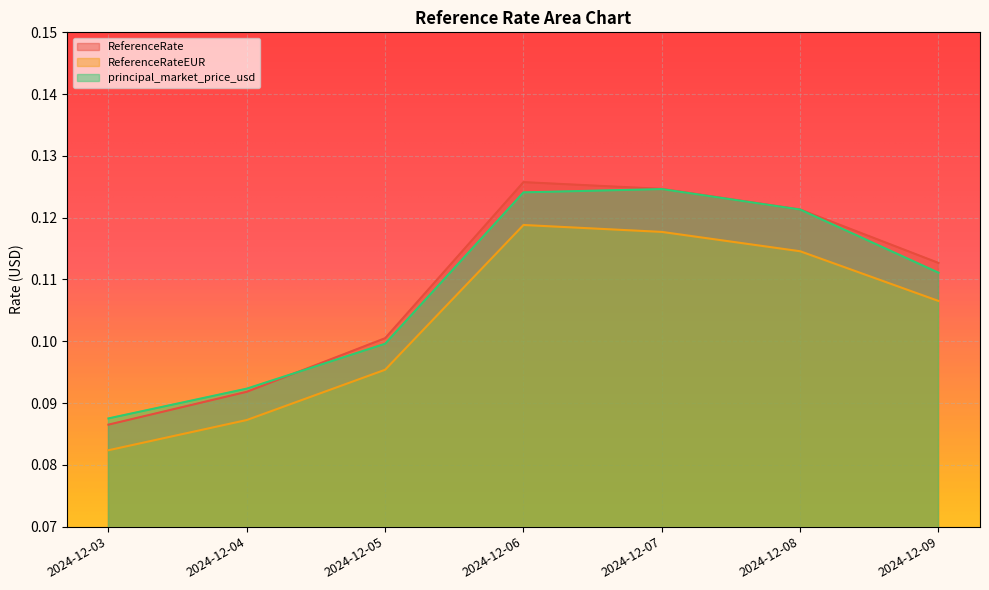

Is the value of ReferenceRate at 2024-12-03 greater than the value of principal_market_price_usd at 2024-12-07?

No